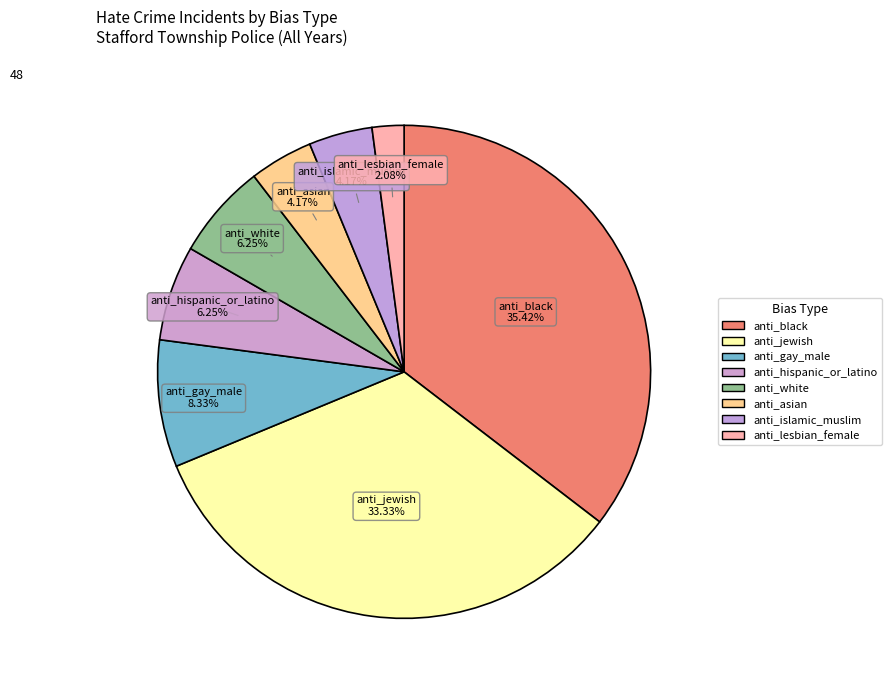

How many slices are in this pie chart?

8